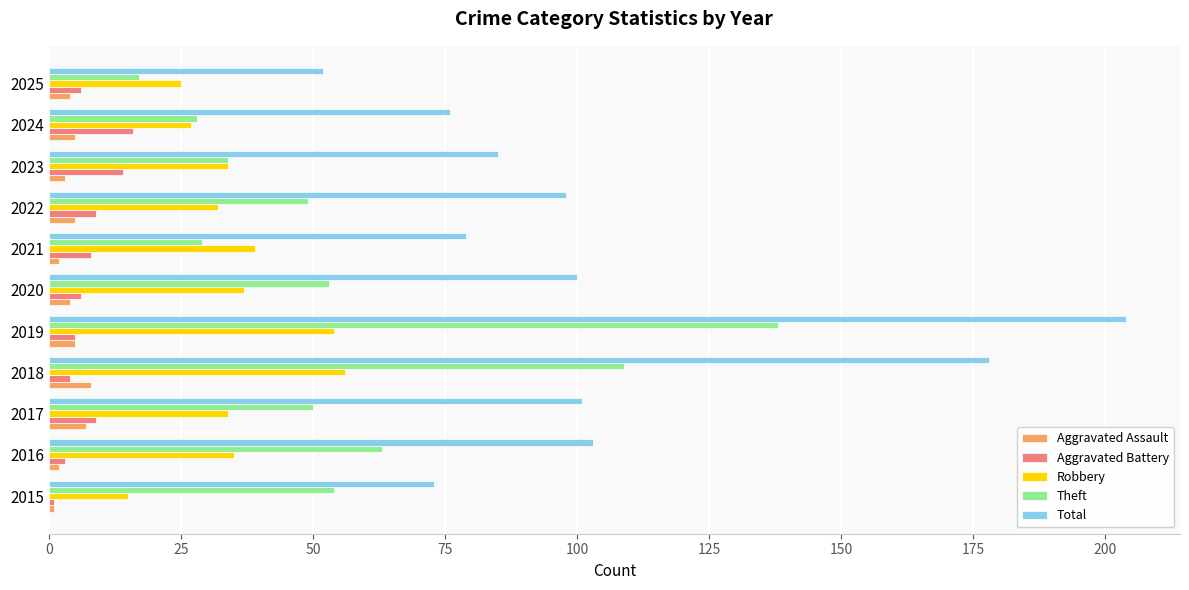

Which series has the largest range (max minus min)?

Total